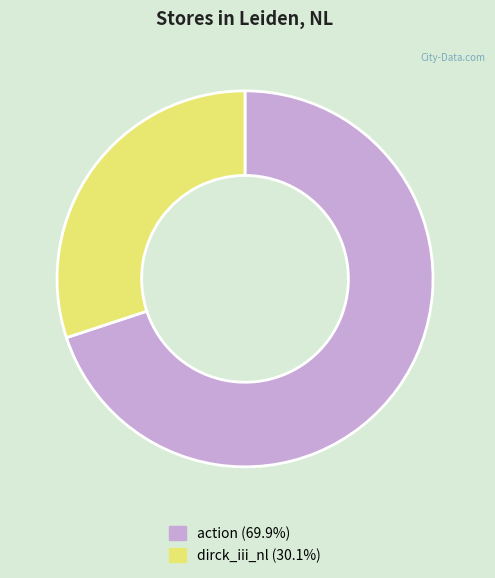

How many segments does this pie chart have?

2